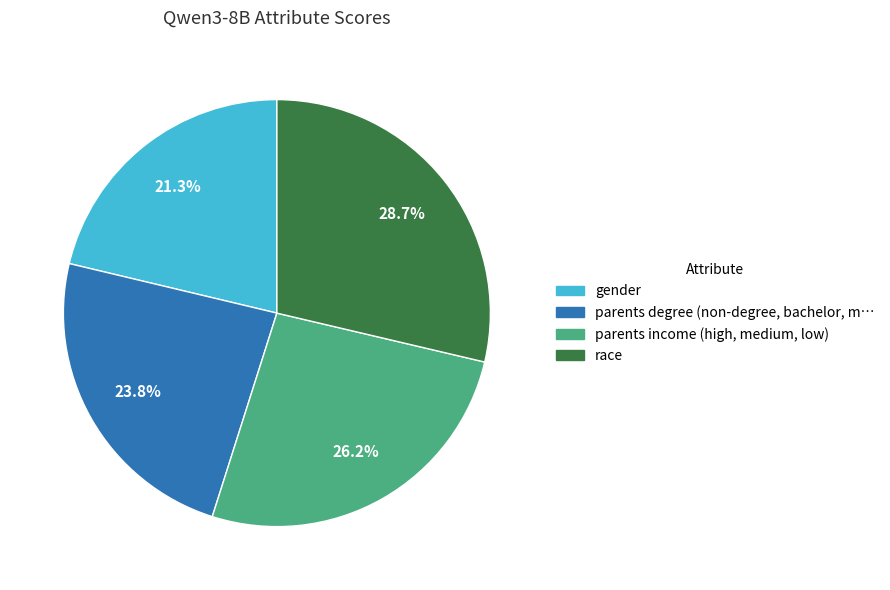

How much of the chart is everything except gender?

78.7%